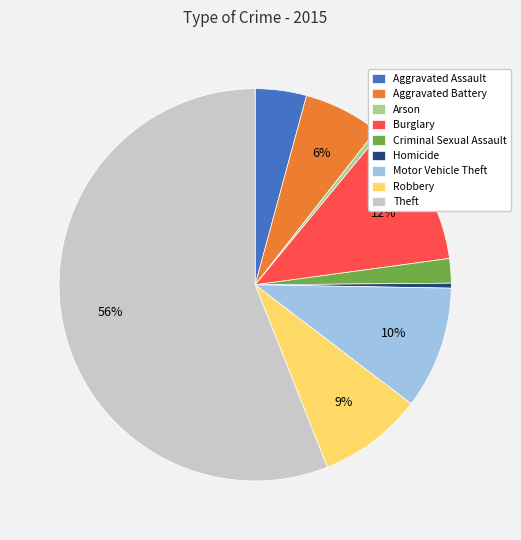

To the nearest percent, what portion does Motor Vehicle Theft represent?

10%